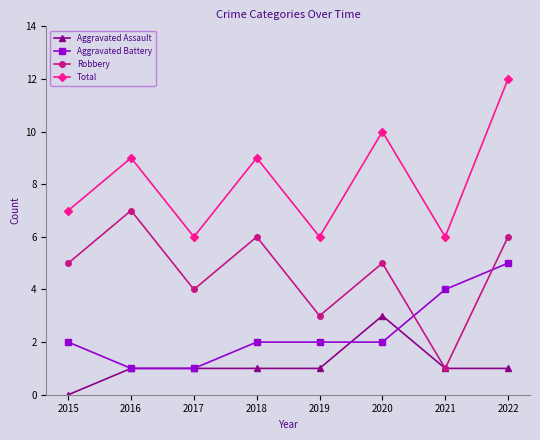

True or false: Total and Aggravated Assault cross at least once.

False